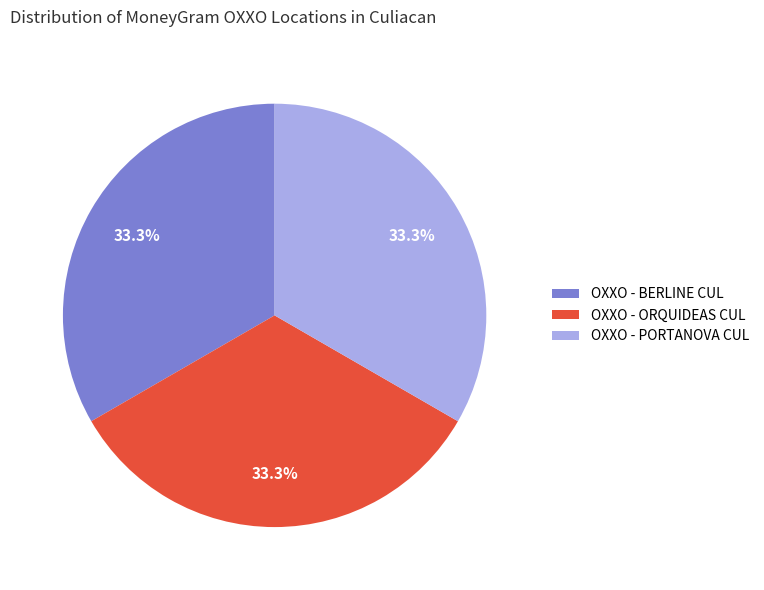

Does OXXO - BERLINE CUL account for over 50% of the chart?

No